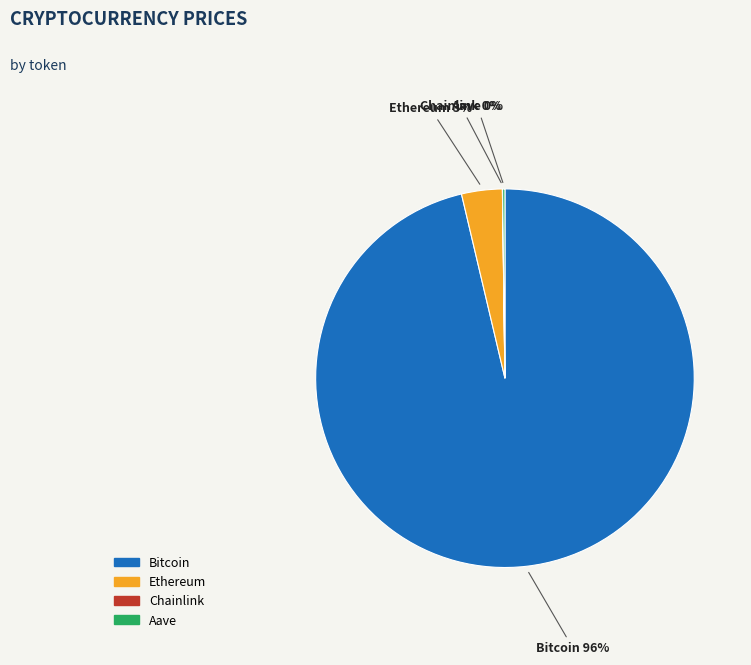

Does any single category account for the majority?

Yes